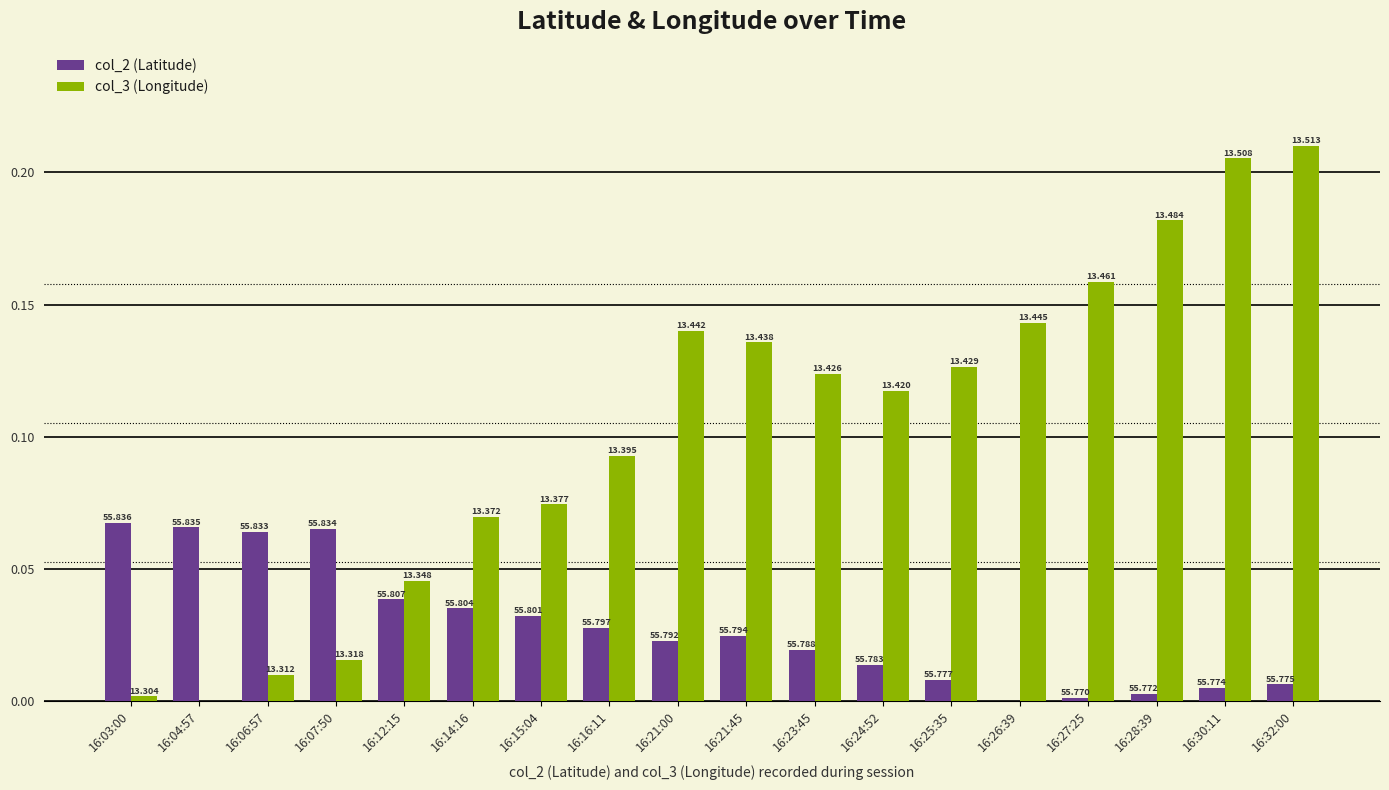

What is the greatest value displayed?

0.2